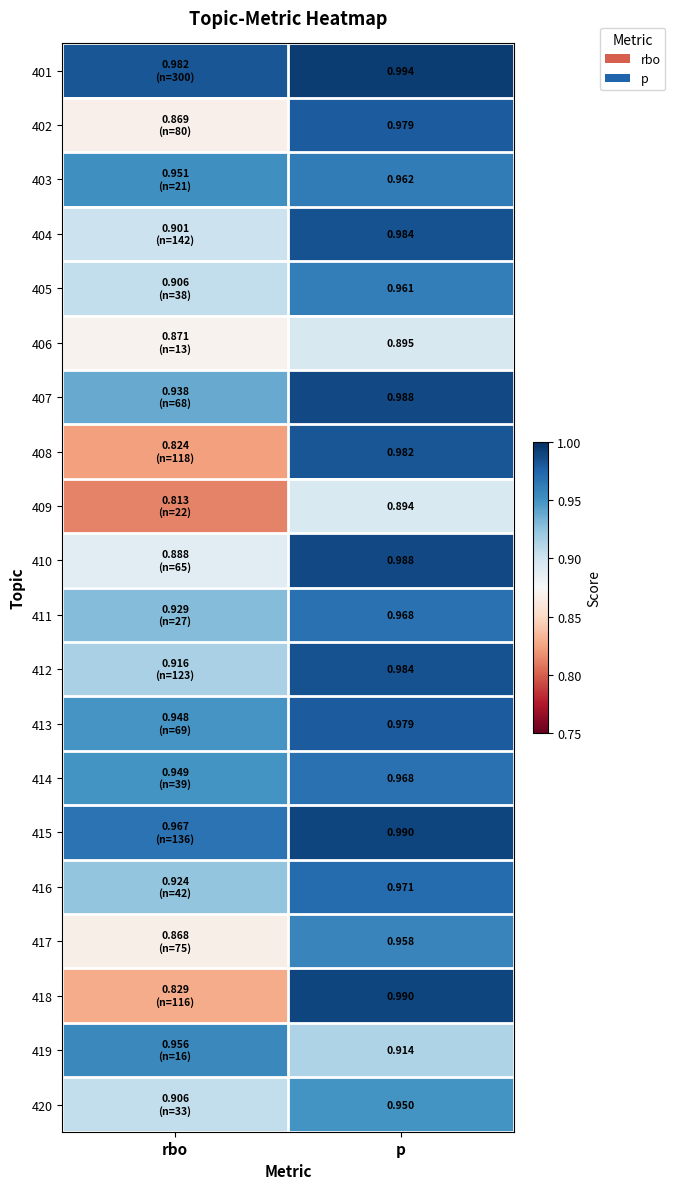

The value of 414 at p is 1.0. True or false?

True